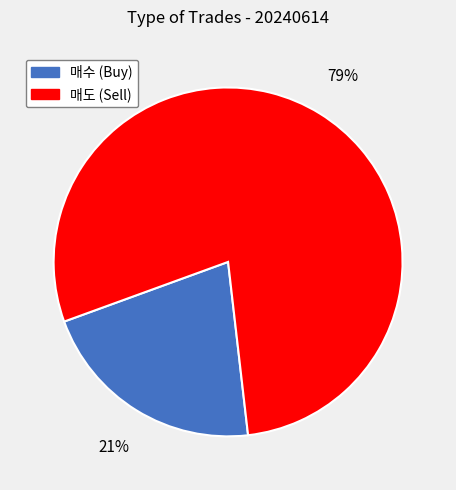

Is there any slice that represents more than half of the pie?

Yes